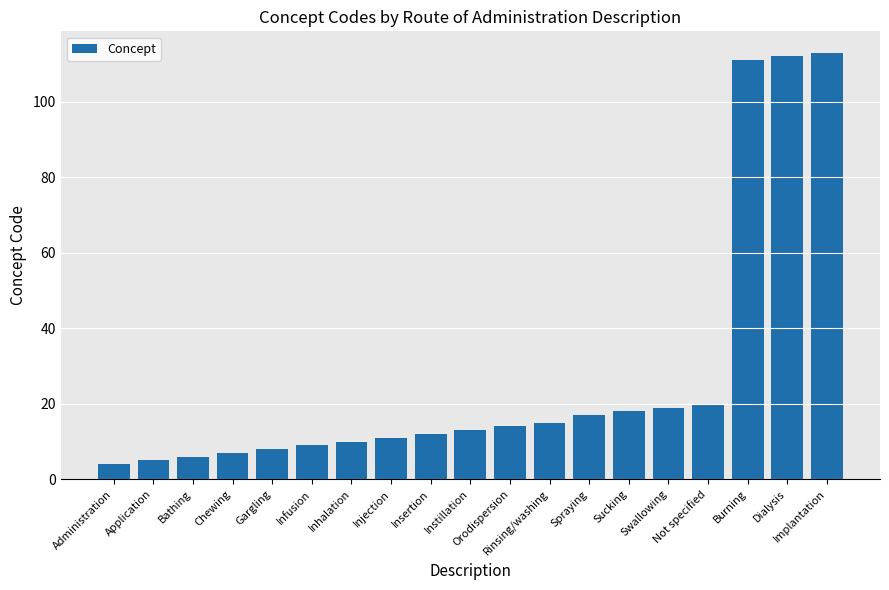

List the labels in order of value, largest first.

Implantation, Dialysis, Burning, Not specified, Swallowing, Sucking, Spraying, Rinsing/washing, Orodispersion, Instillation, Insertion, Injection, Inhalation, Infusion, Gargling, Chewing, Bathing, Application, Administration